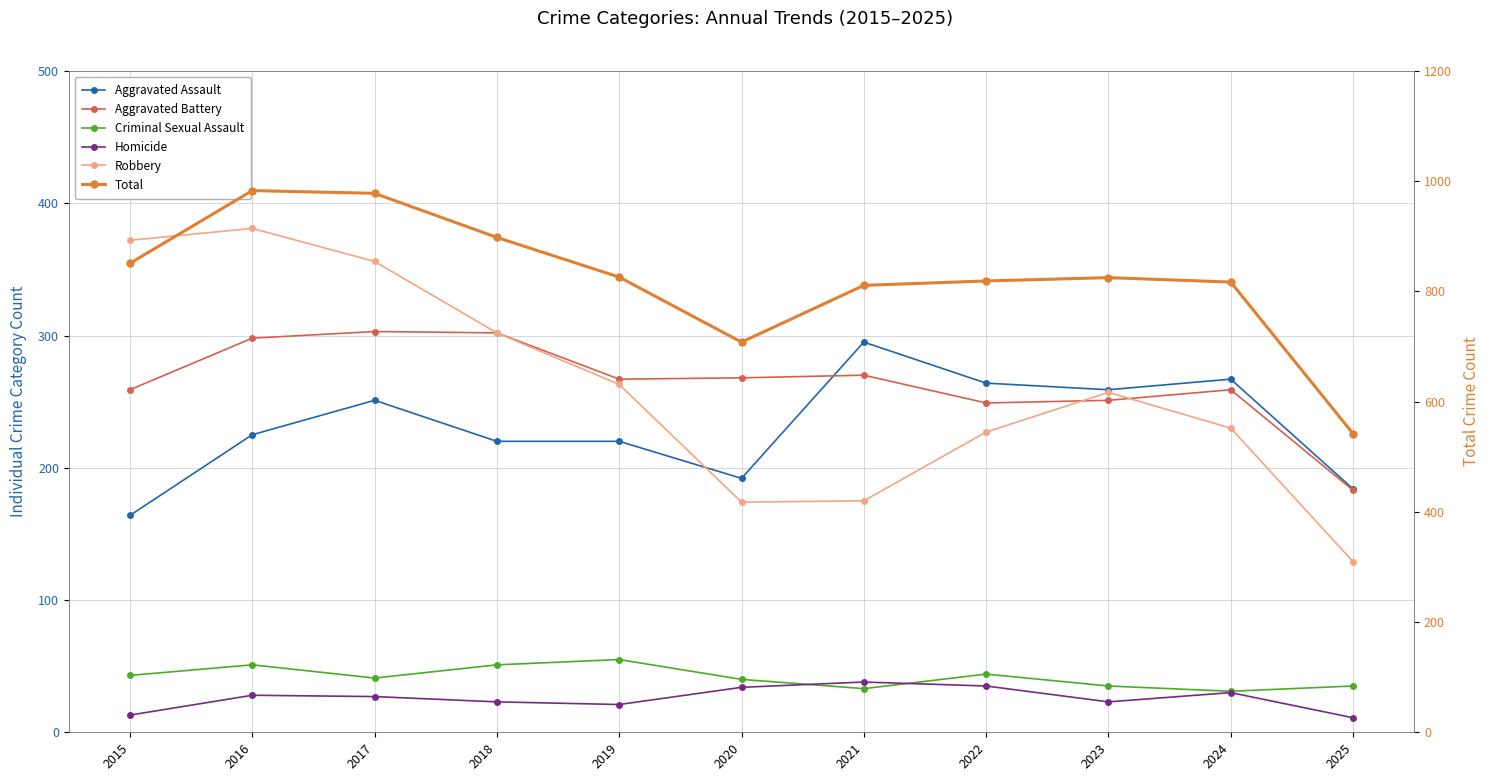

What is the sum of all Homicide values?

283